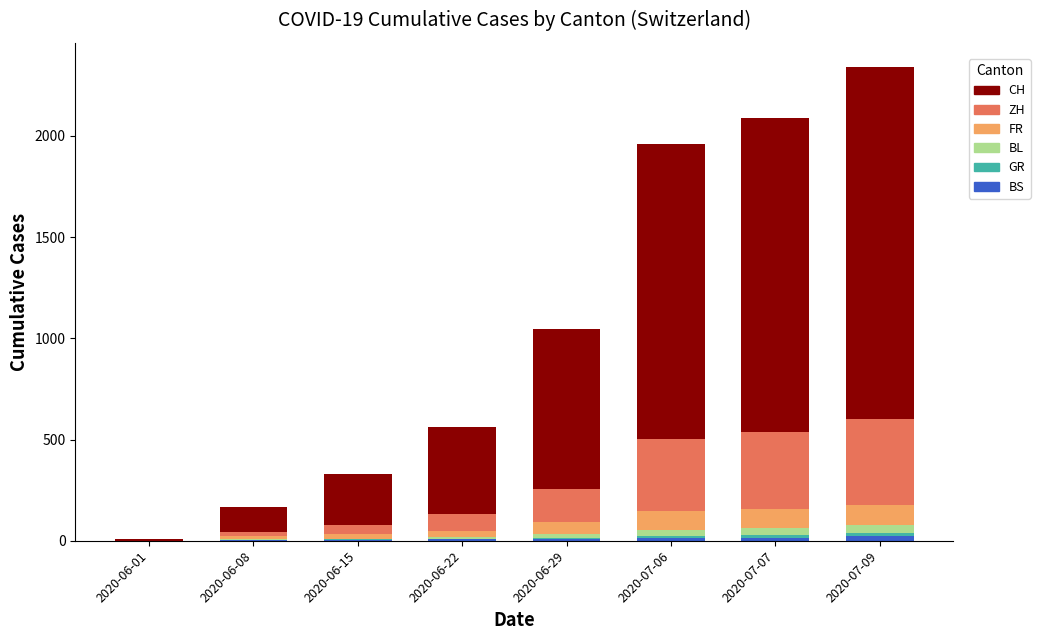

Are the bars grouped side by side (vs. stacked)?

No